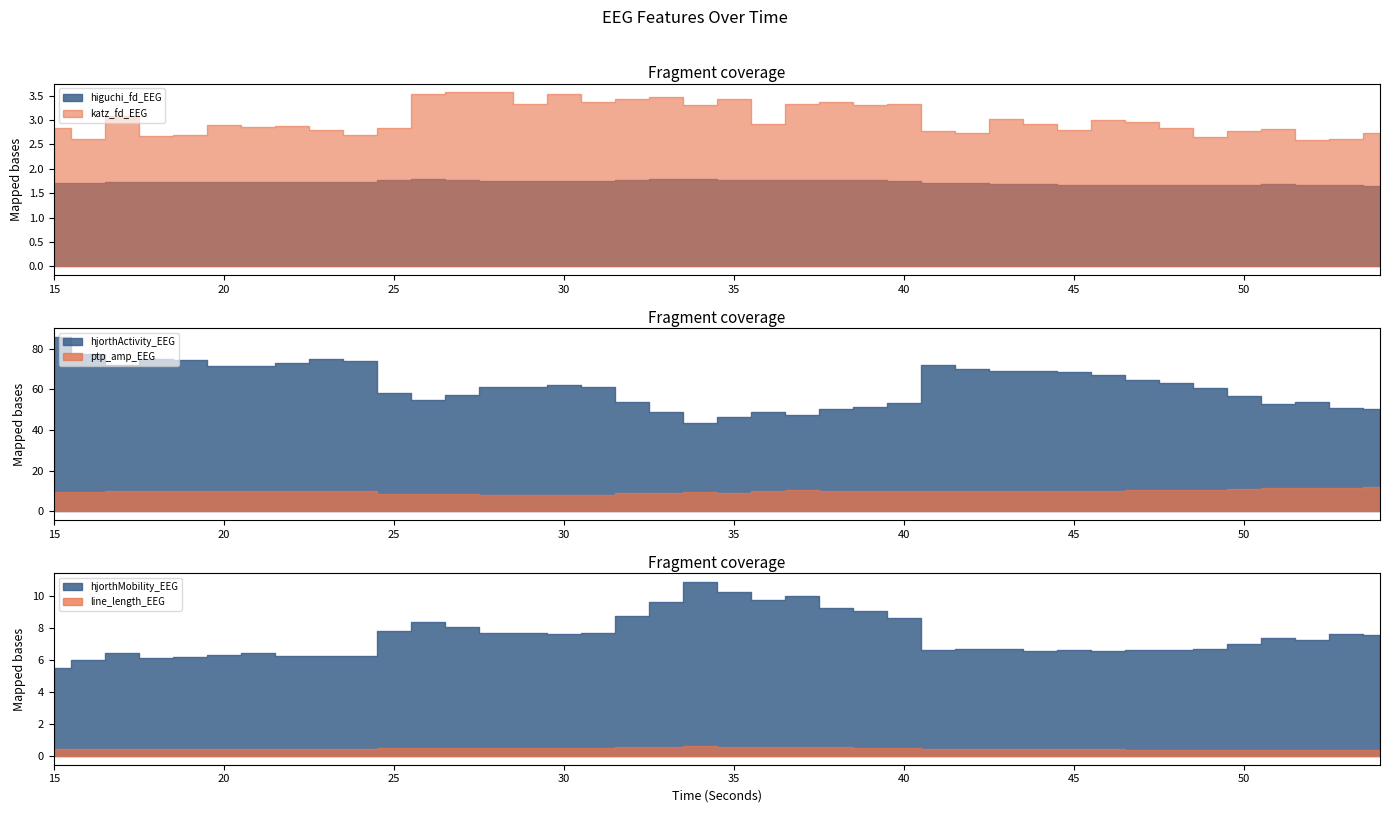

What is the difference between the maximum and minimum values in the hjorthActivity_EEG series?

42.5